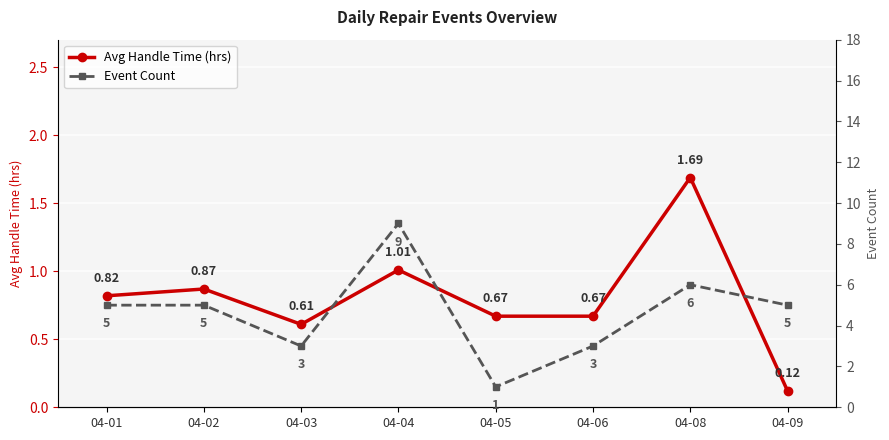

At which category is the sum across all series the highest?

04-04